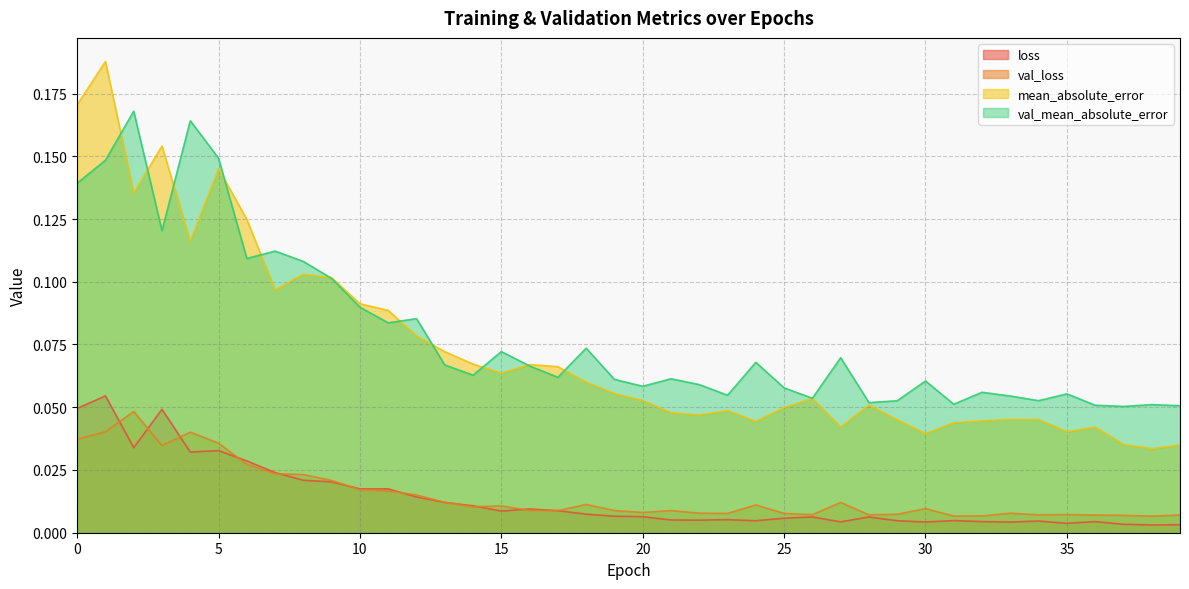

At which label does val_mean_absolute_error reach its minimum?

37